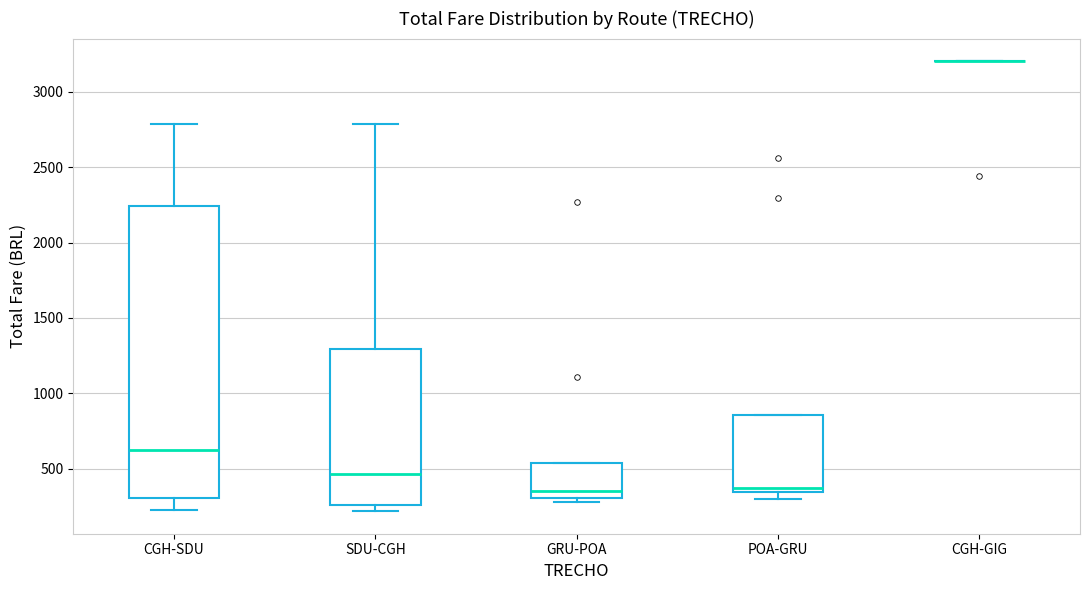

Which box is the tallest, from its lower edge to its upper edge?

CGH-SDU